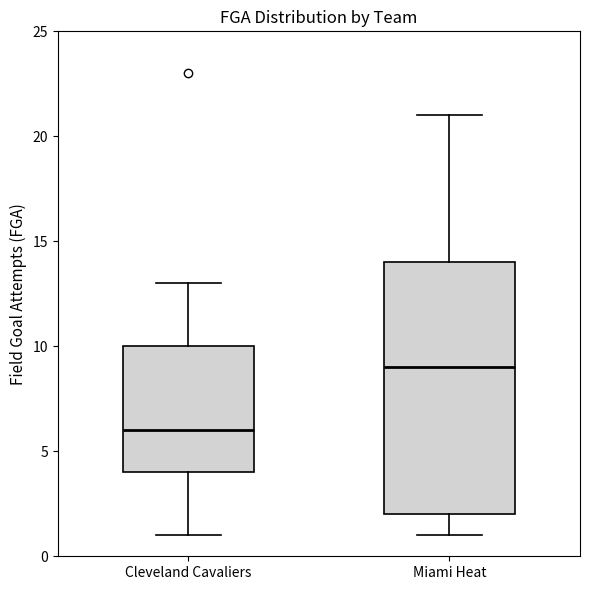

Which box is the tallest, from its lower edge to its upper edge?

Miami Heat